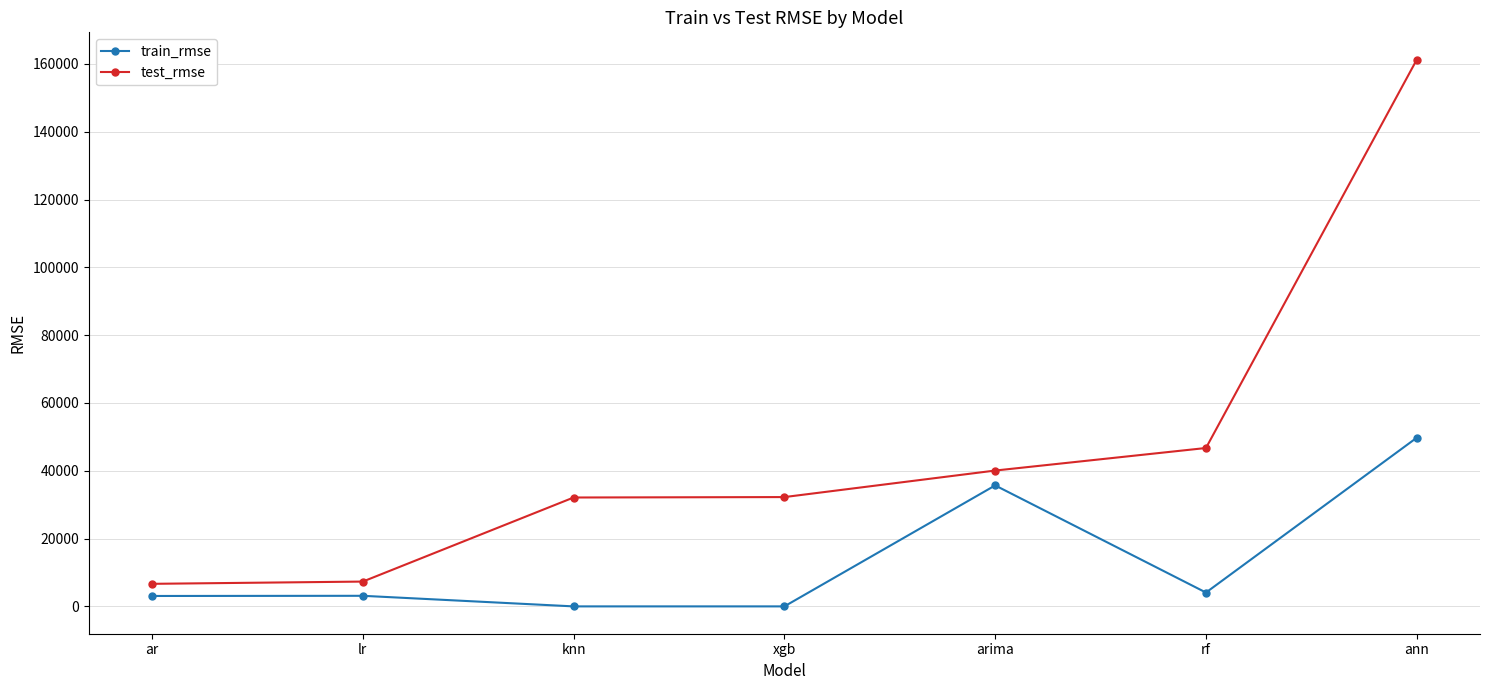

What is the sum of the test_rmse values at knn and ann?

193390.8